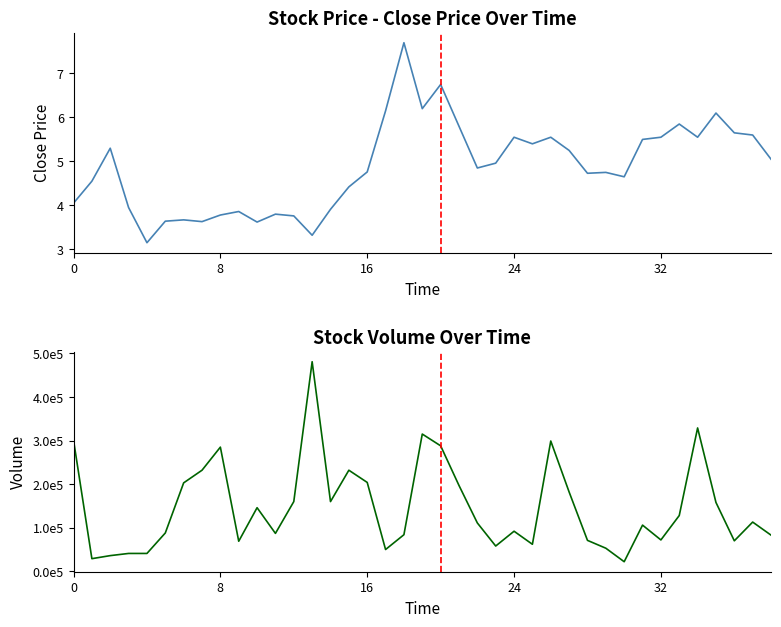

What is the value of the Volume (col_1) point at the 35th from the left?

329000.0